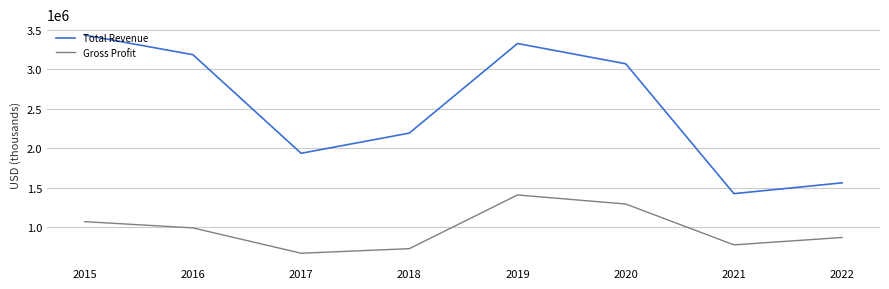

True or false: Gross Profit and Total Revenue intersect in this chart.

False